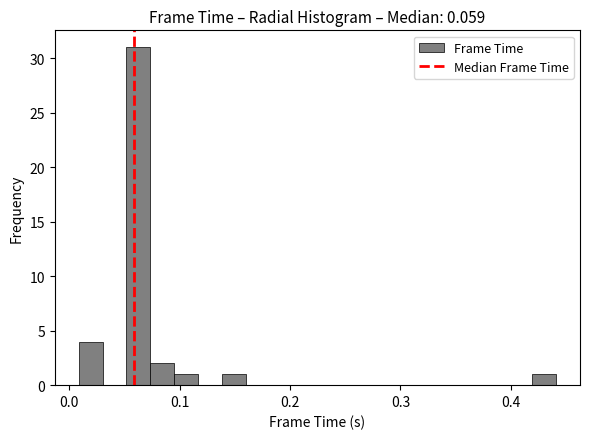

Read against the x-axis, roughly where is the centre of the tallest bar?

0.06